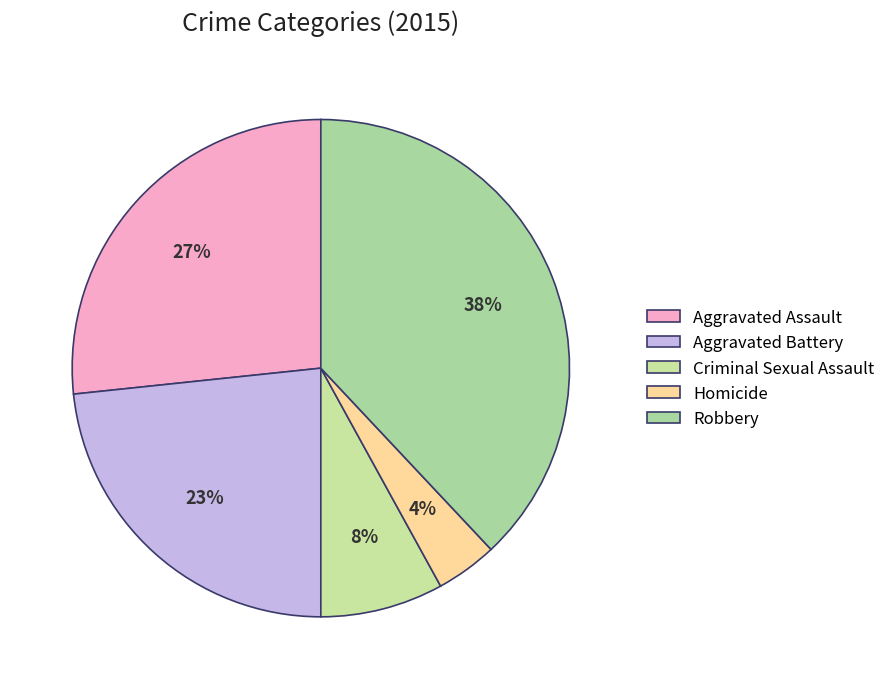

Which category has the biggest portion of the pie?

Robbery